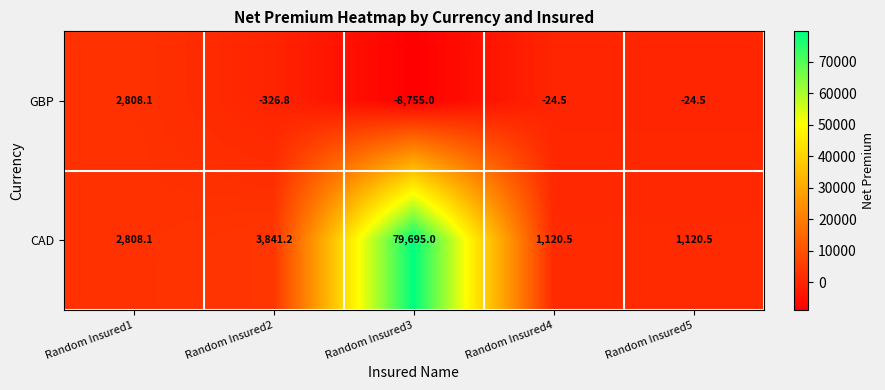

Where does the CAD series first go above 2808?

Random Insured1